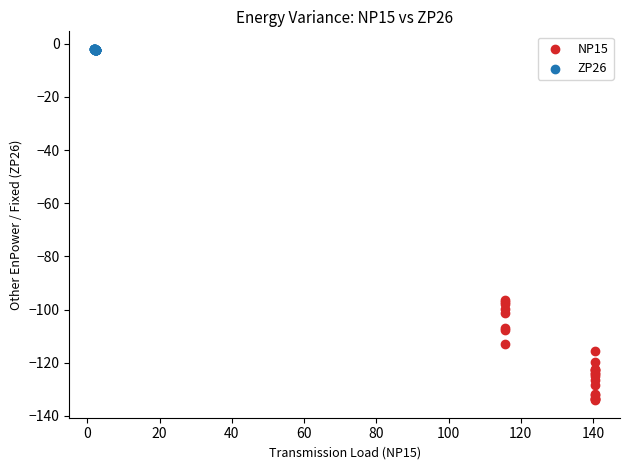

Which series has the widest spread of Y values?

NP15